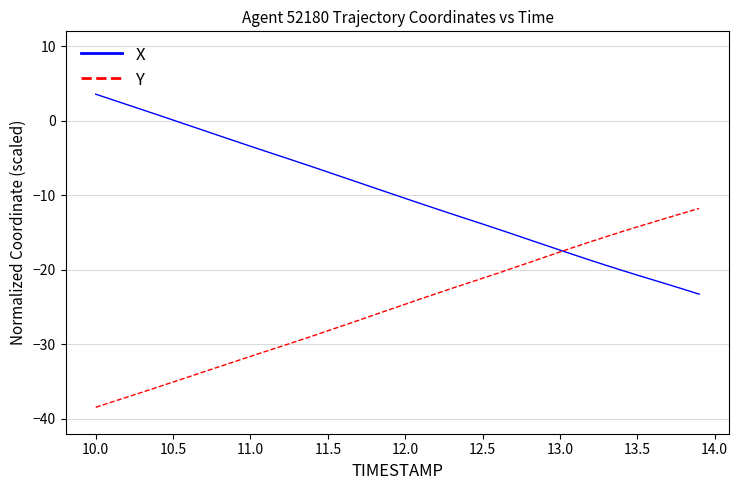

Rank the series by their maximum value, from highest to lowest.

X, Y